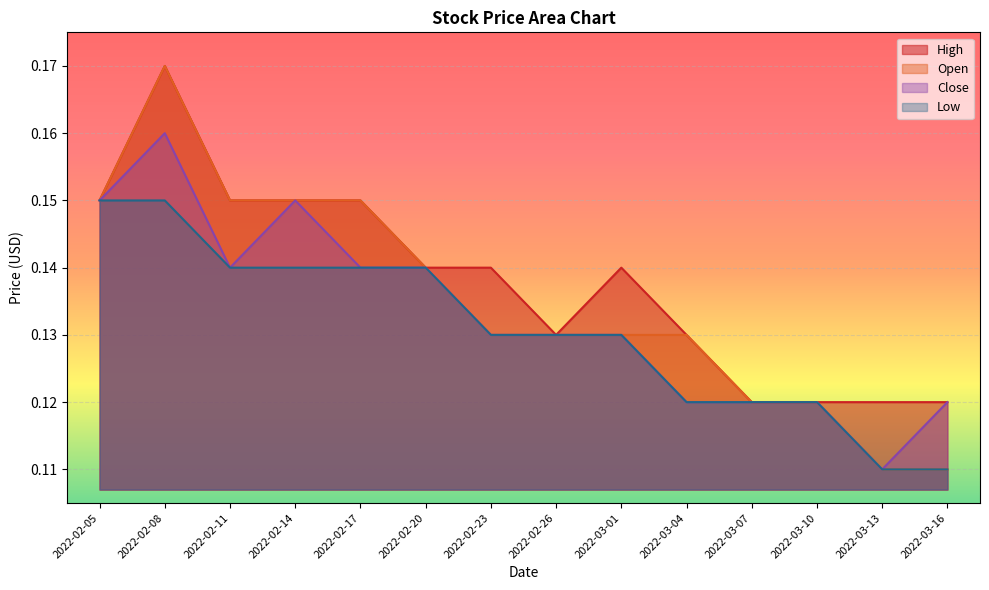

What position from the left is 2022-03-10?

12